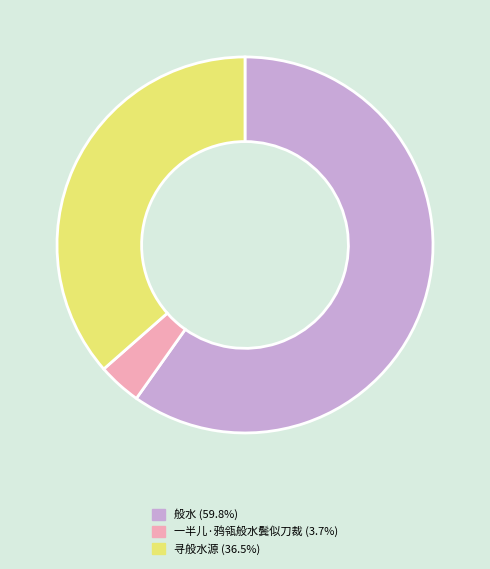

Which has a higher value, 一半儿·鸦瓴般水鬓似刀裁 or 般水?

般水